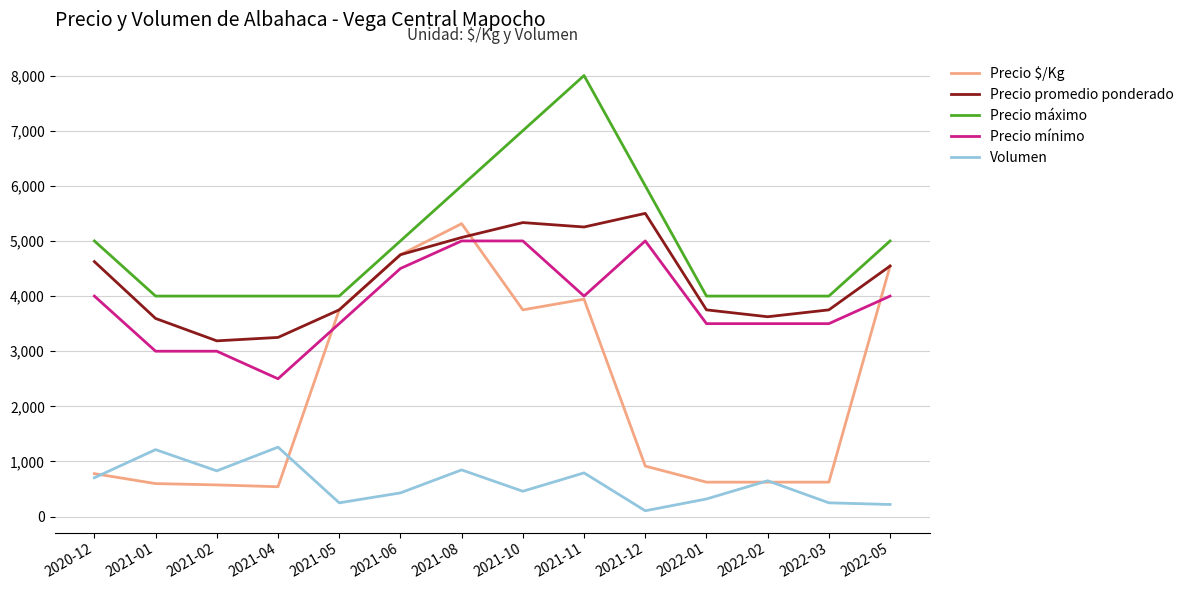

Is it true that Precio $/Kg equals 151 at 2022-01?

False